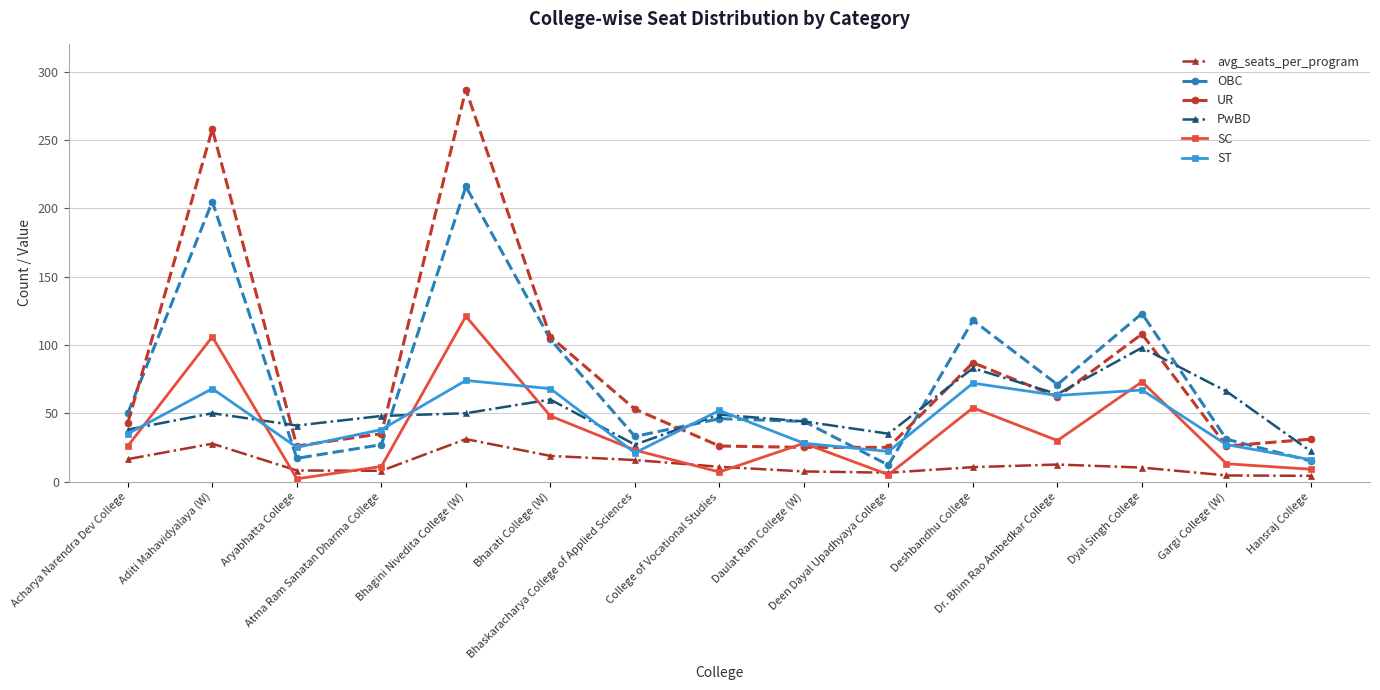

True or false: SC has more than 1 points higher than both neighbors.

True